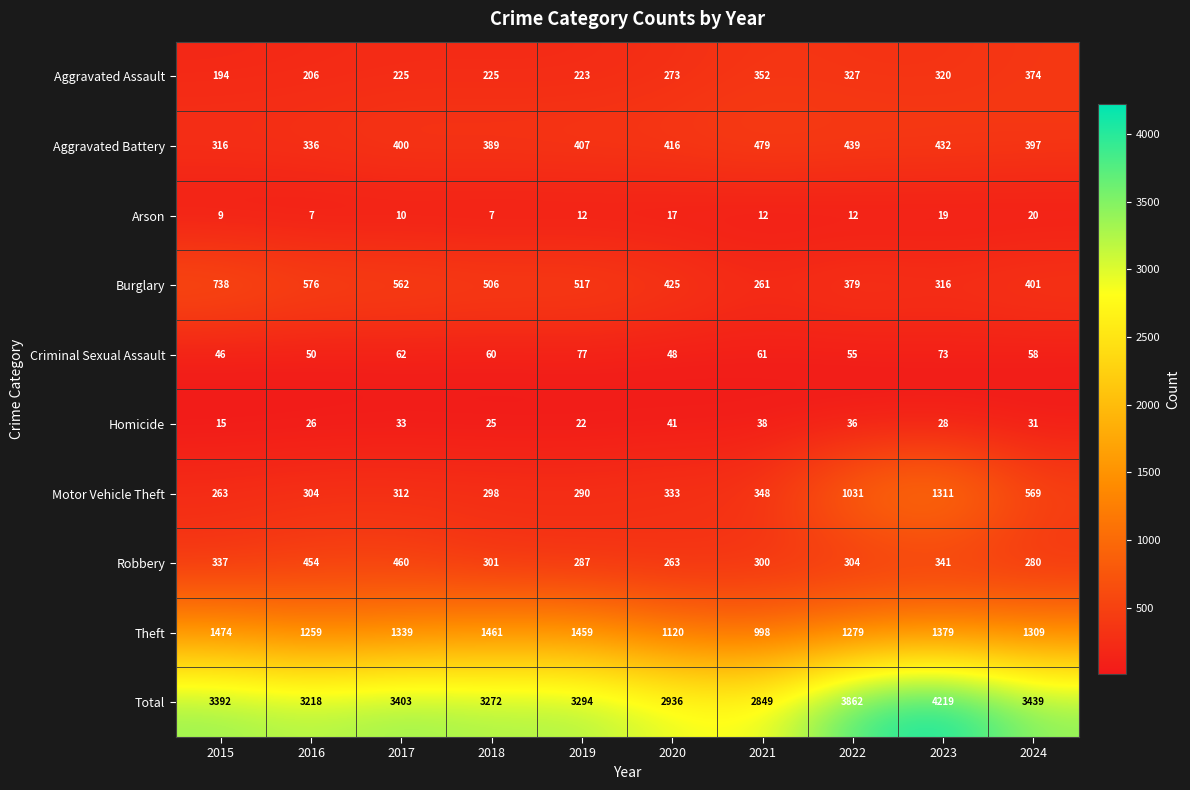

Which series has the widest spread of values?

Total